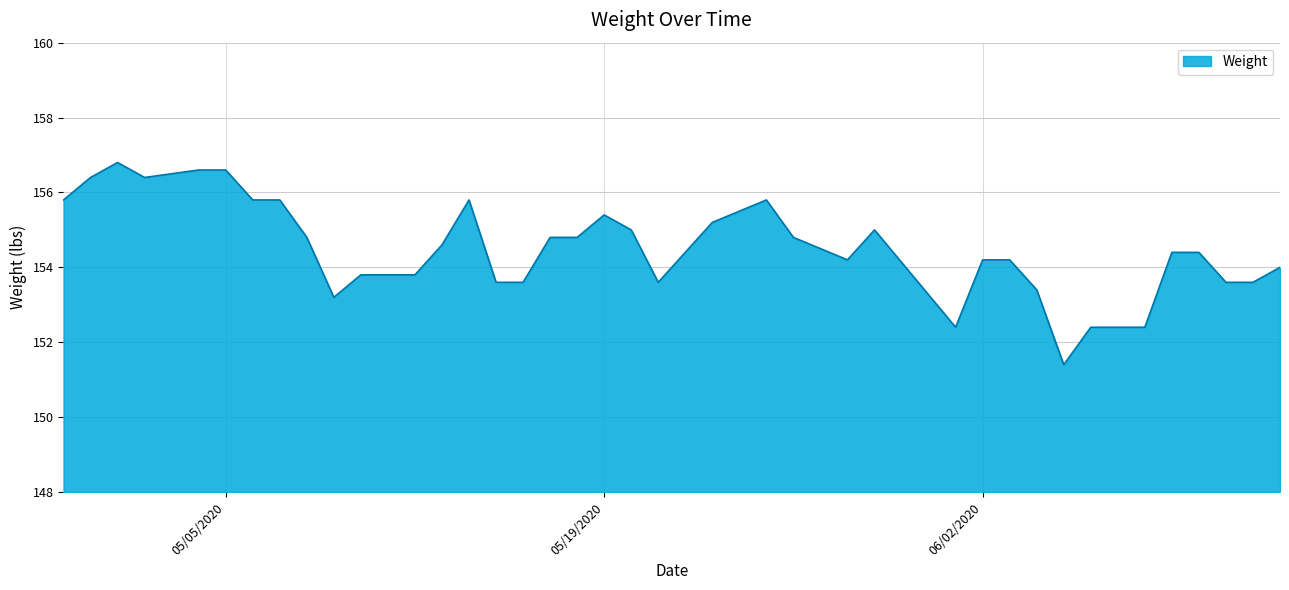

True or false: the data has more than 0 interior local peaks.

True